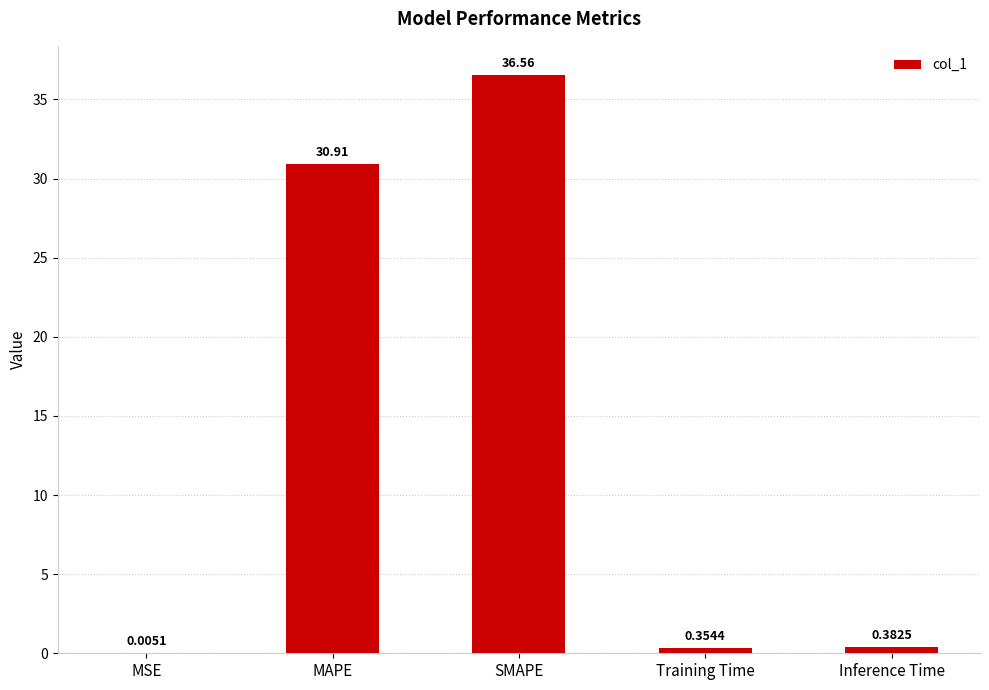

Which label corresponds to the largest value in the chart?

SMAPE